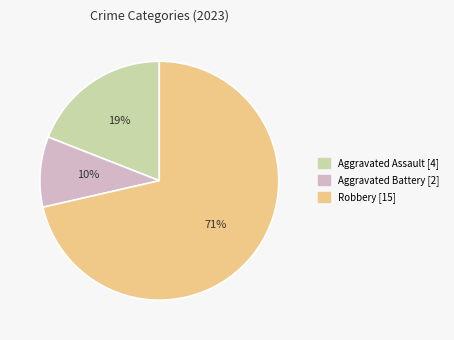

To the nearest percent, what is the average slice percentage?

33%